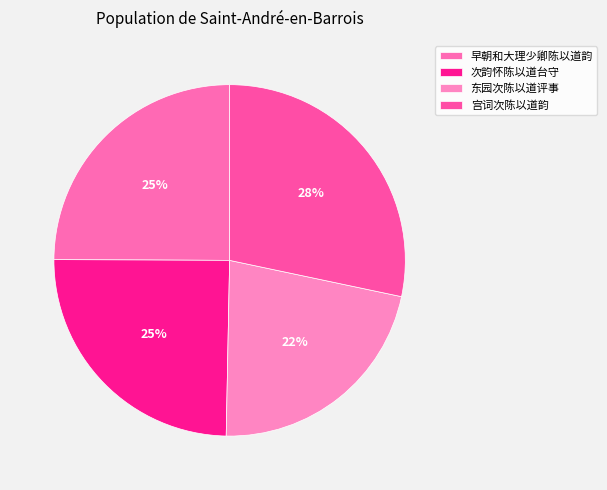

How many slices are in this pie chart?

4